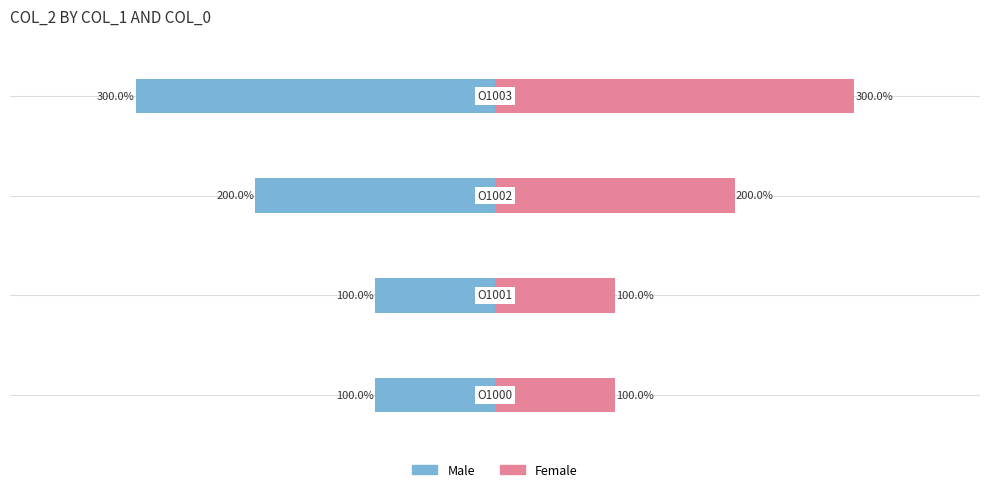

The value of Female at −300 is 58. True or false?

False